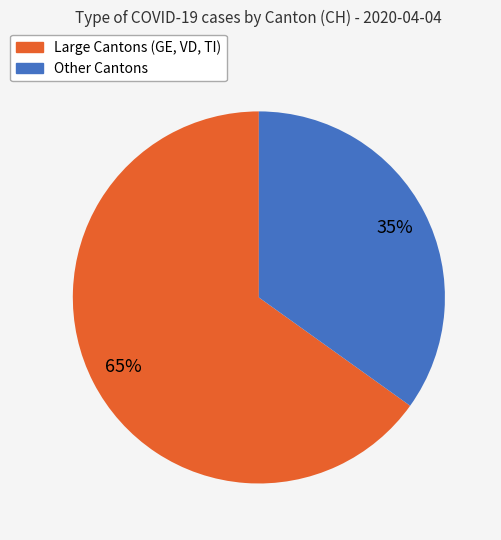

Is there a majority slice in this chart?

Yes